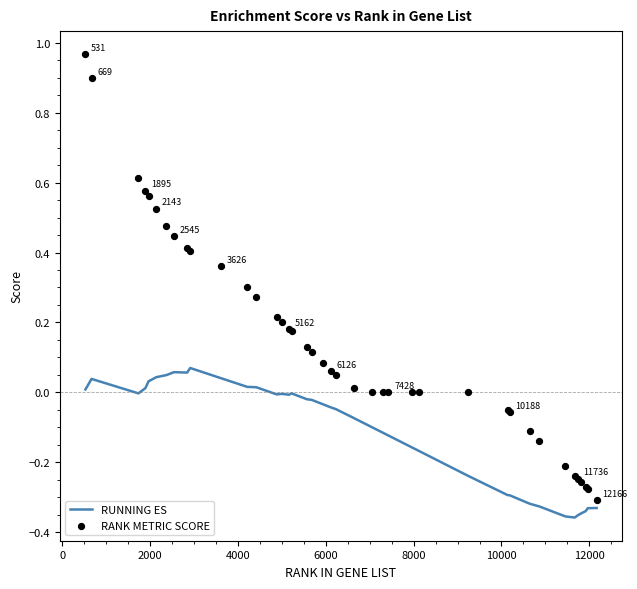

Which series has the largest Y range (max minus min)?

RANK METRIC SCORE